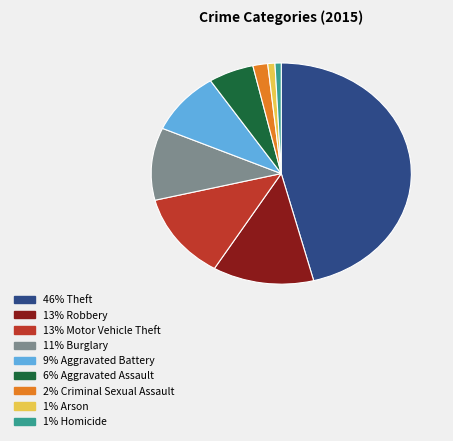

Is there a majority slice in this chart?

No